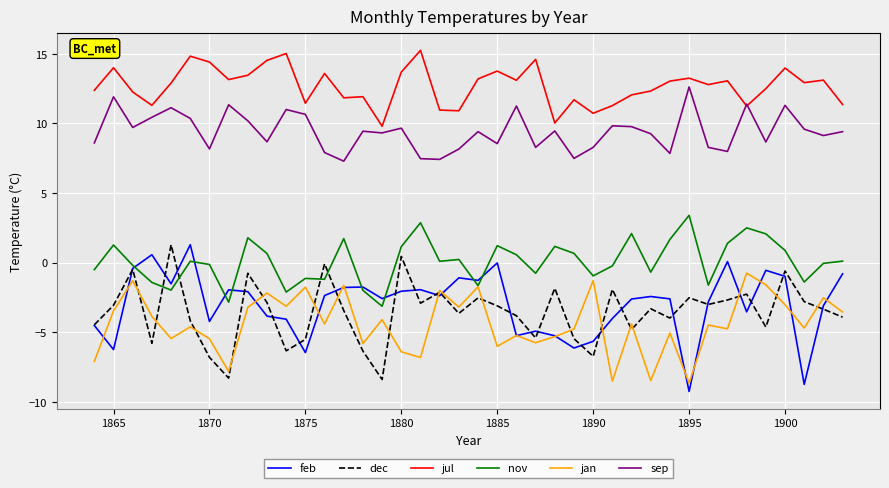

Which series has the largest total across all categories?

jul